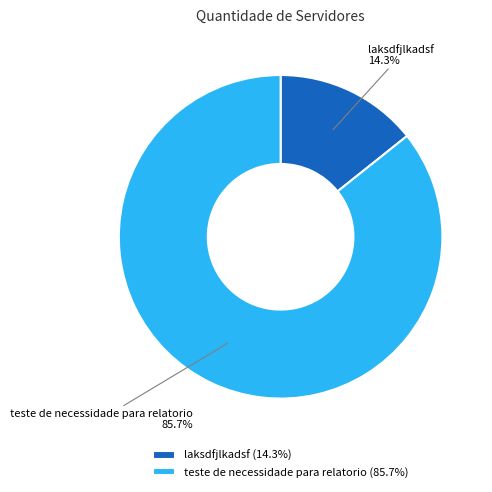

Which category has the smallest portion of the pie?

laksdfjlkadsf